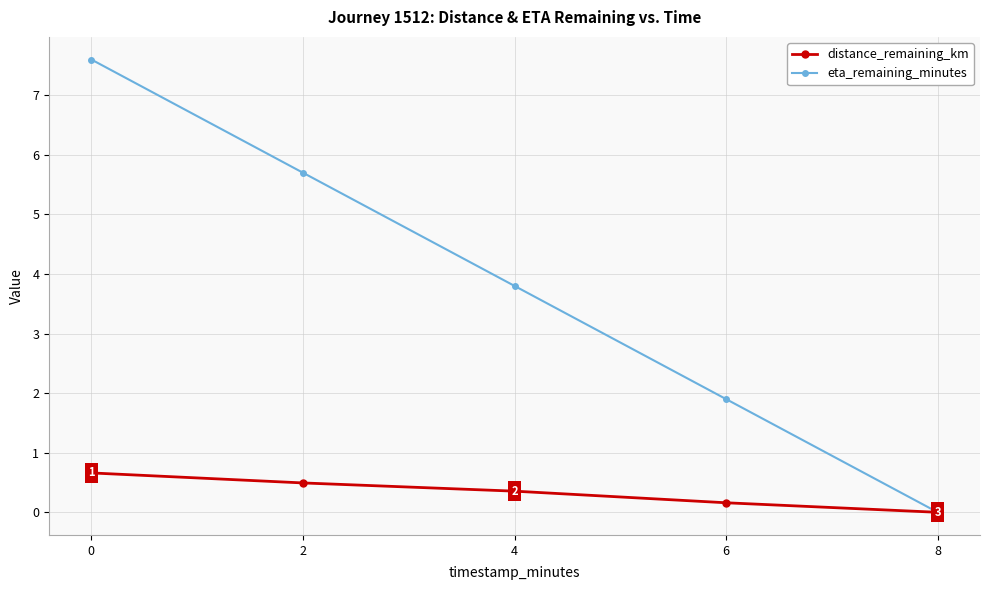

What is the difference between the second highest and minimum values in the eta_remaining_minutes series?

5.7